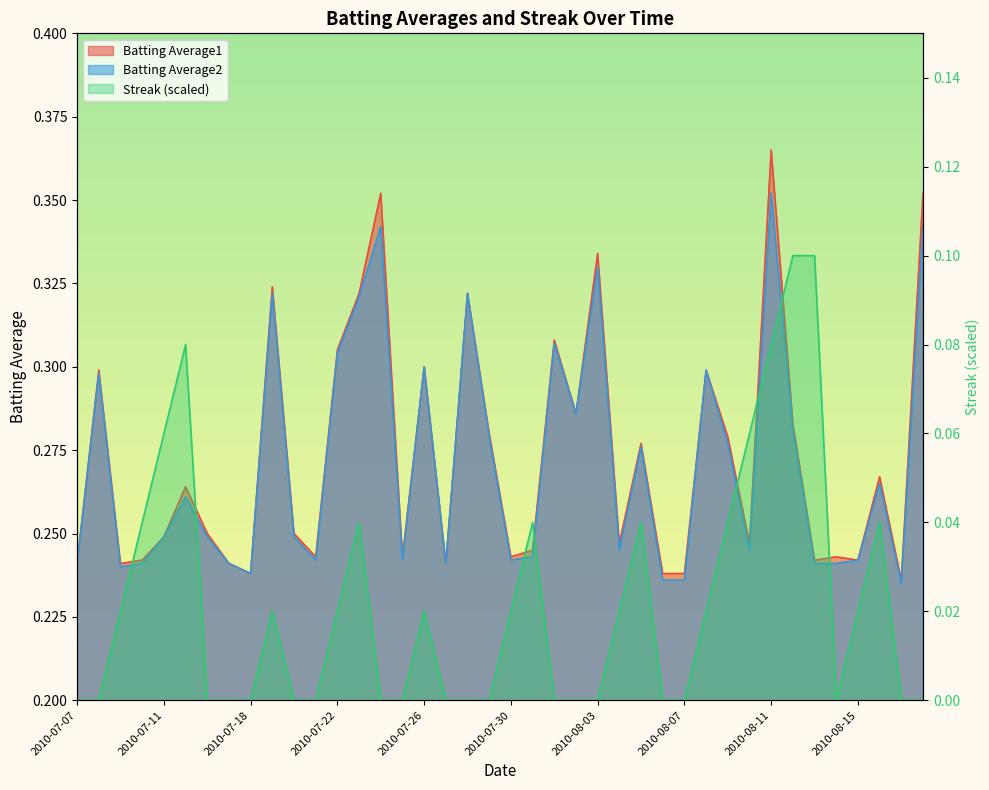

How many values in Streak are above zero?

20